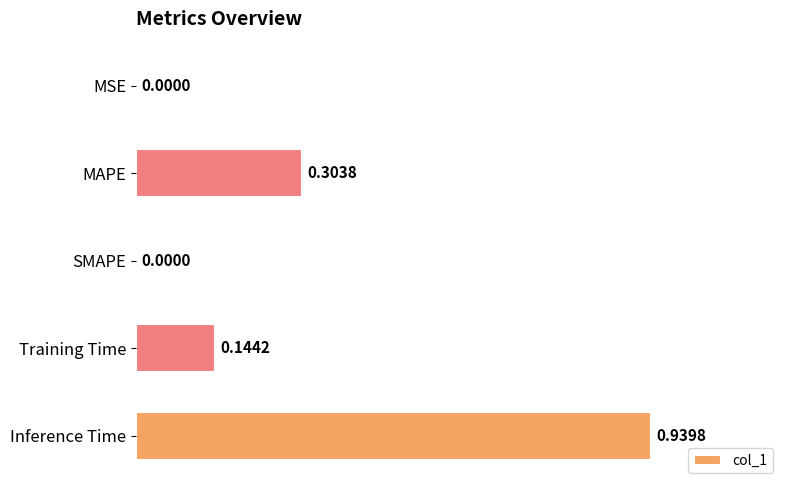

Are the bars grouped side by side (vs. stacked)?

No